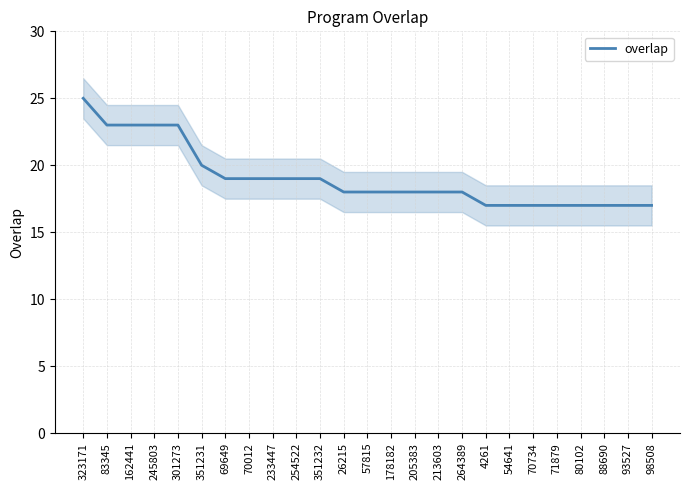

List the labels in order of value, smallest first.

4261, 54641, 70734, 71879, 80102, 88690, 93527, 98508, 26215, 57815, 178182, 205383, 213603, 264389, 69649, 70012, 233447, 254522, 351232, 351231, 83345, 162441, 245803, 301273, 323171